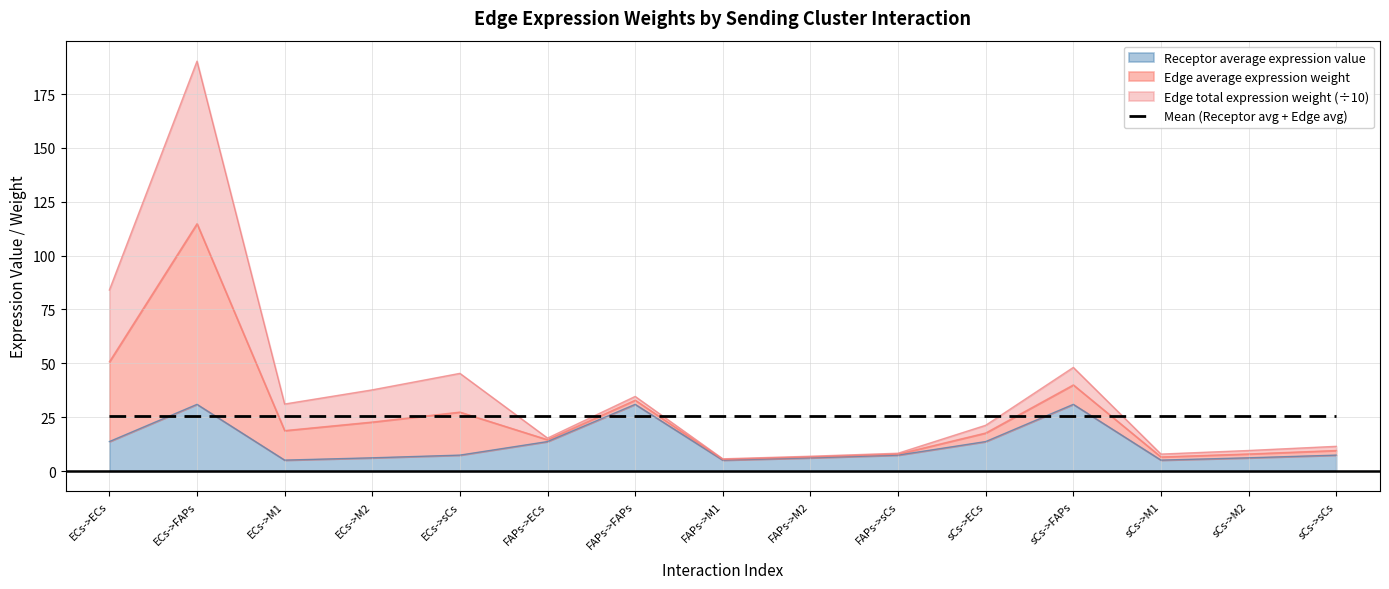

What is the smallest value displayed?

5.1